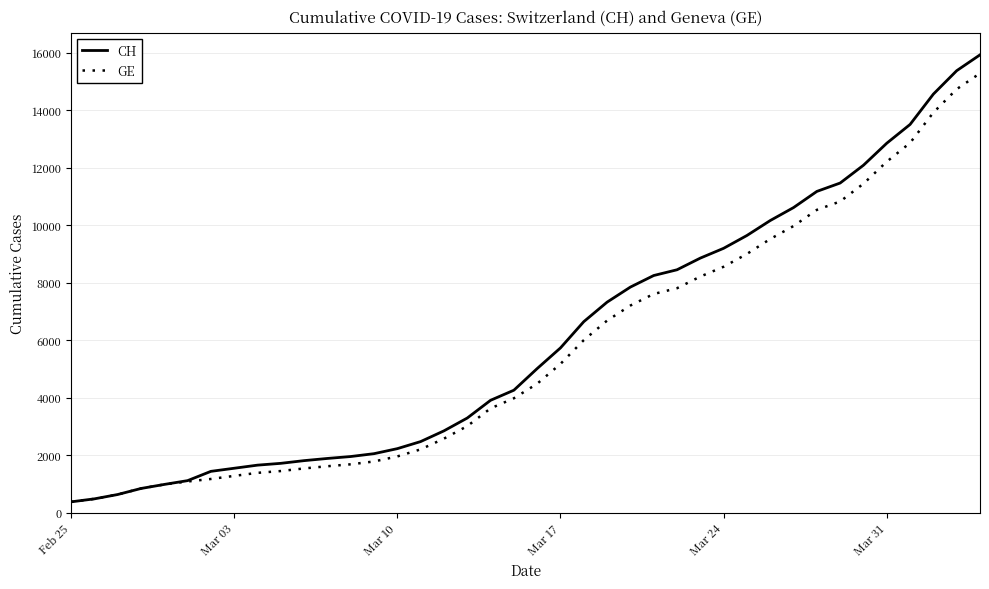

Which series has the largest range (max minus min)?

CH